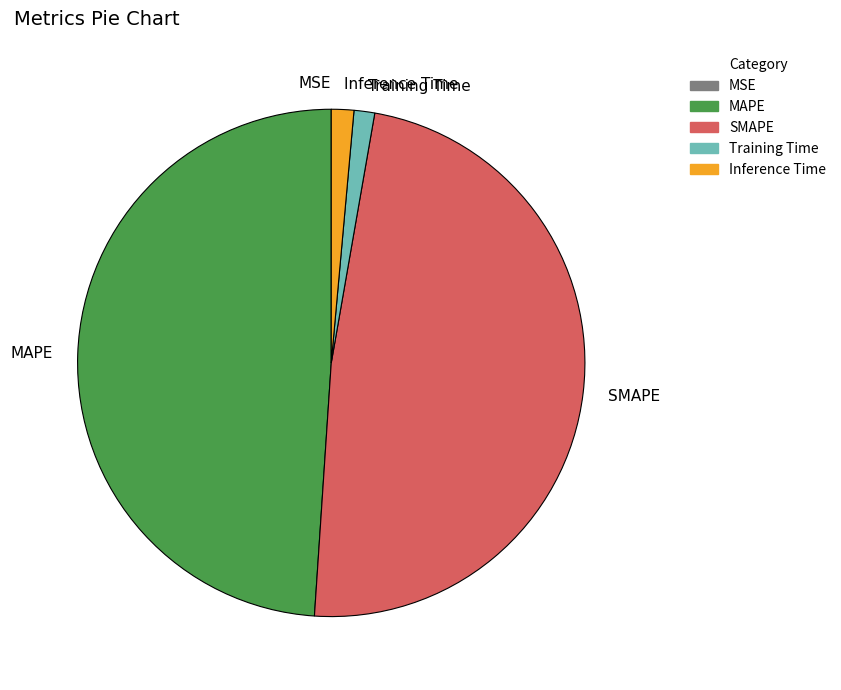

Is the sum of Training Time and Inference Time greater than half?

No